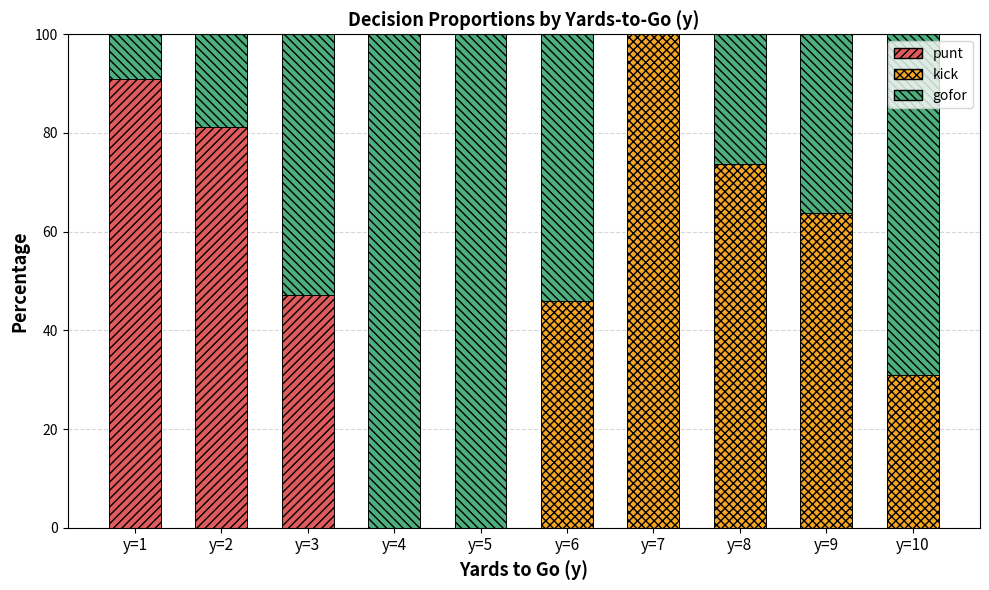

At which label does punt reach its peak?

y=1